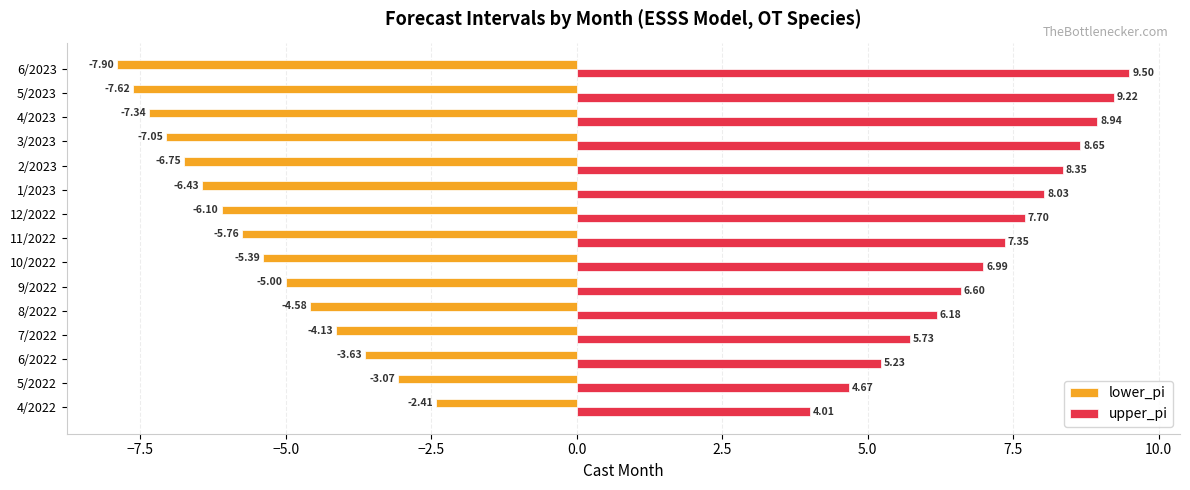

What is the spread (max minus min) of values at 9/2022?

11.6